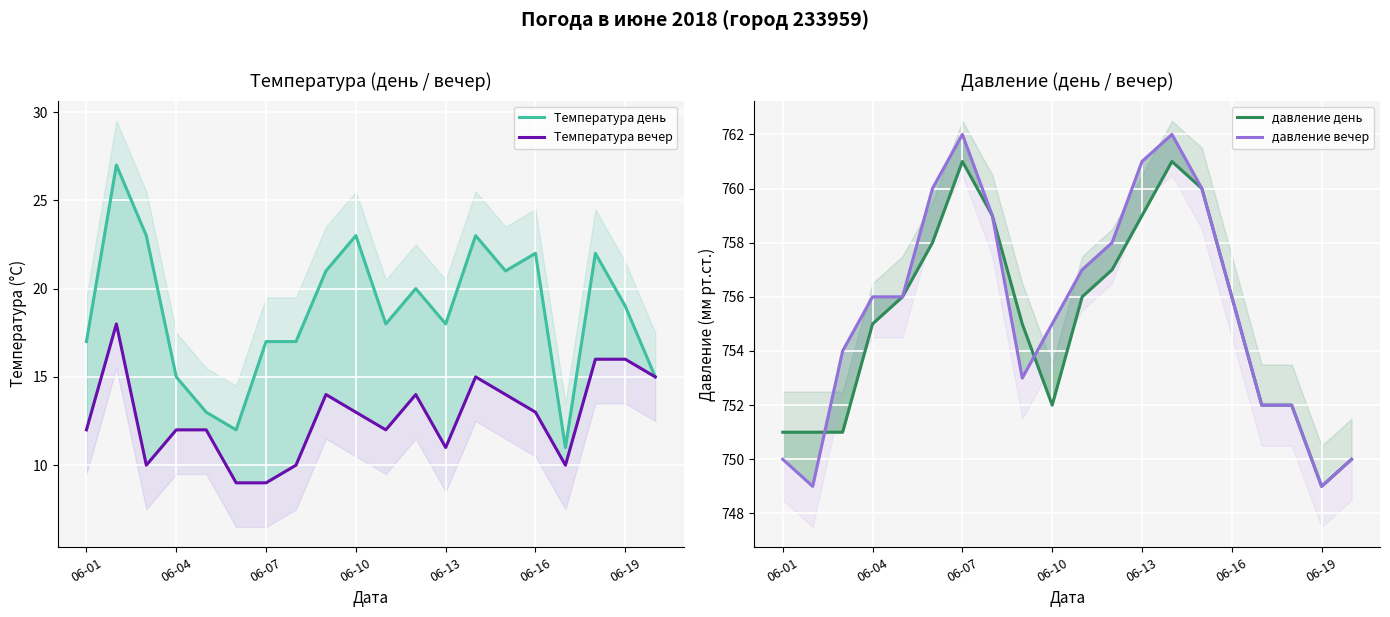

Is it true that Температура вечер equals 14 at 11?

True